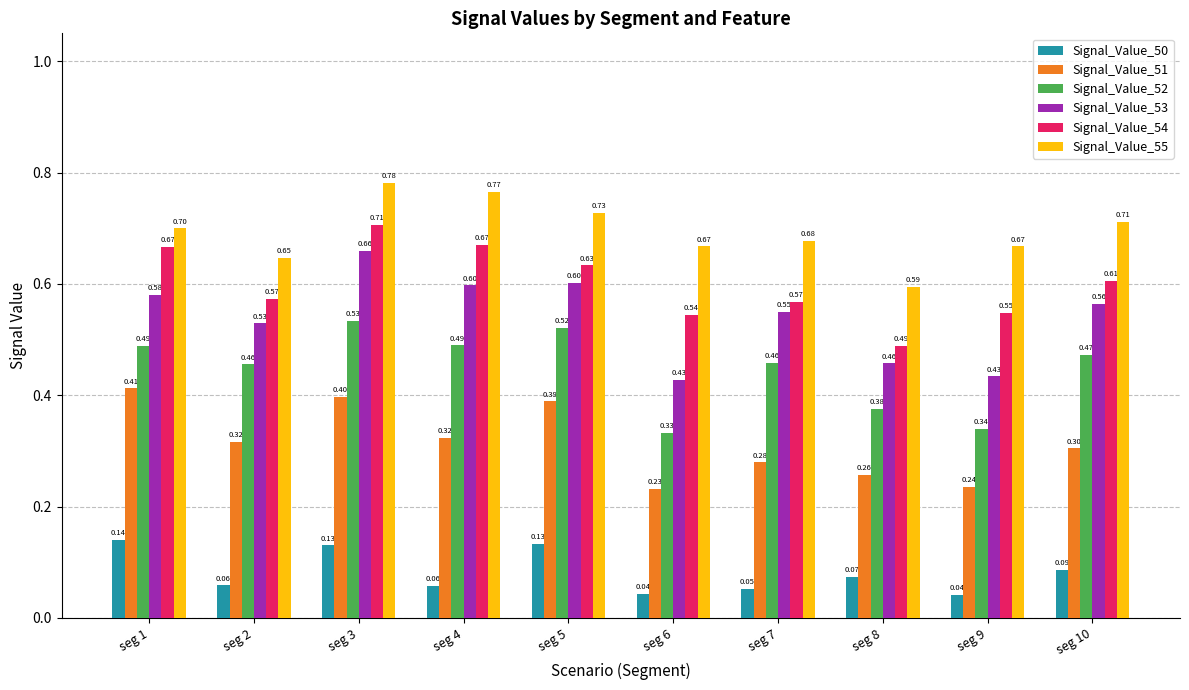

Rank the series by their maximum value, from lowest to highest.

Signal_Value_50, Signal_Value_51, Signal_Value_52, Signal_Value_53, Signal_Value_54, Signal_Value_55